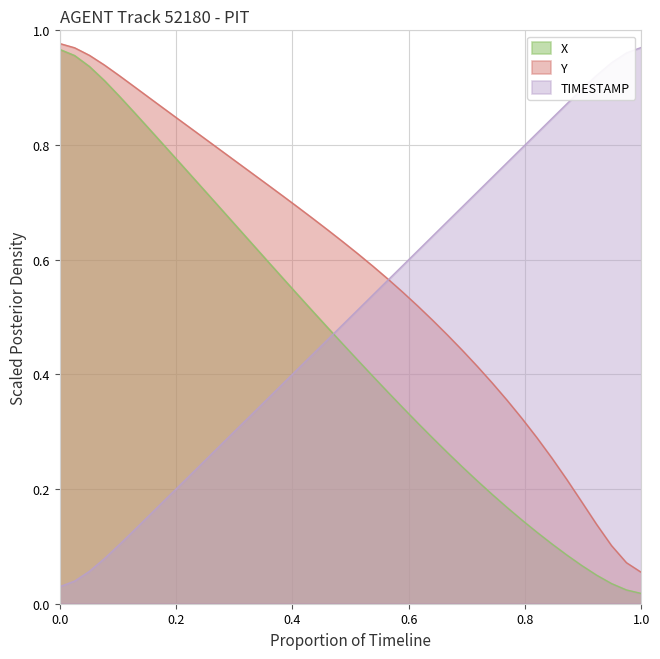

Which series has the largest total across all categories?

Y